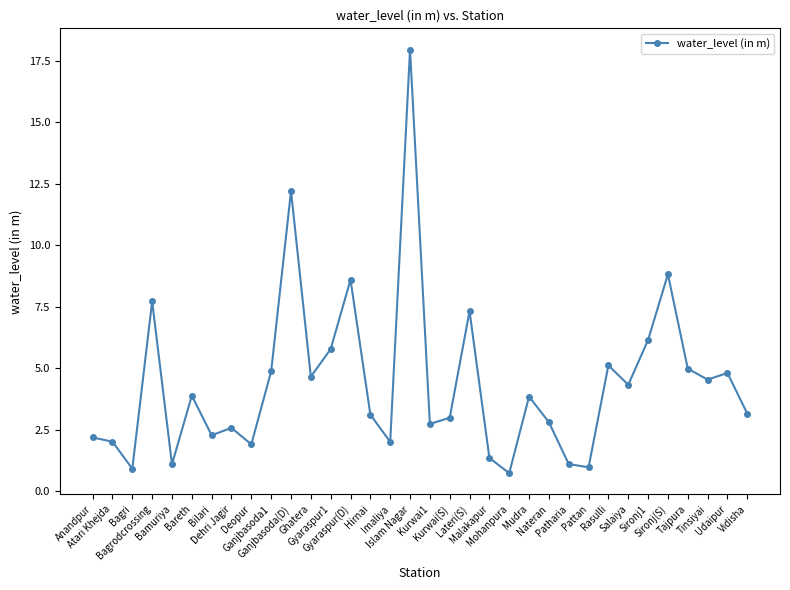

What is the value of the 25th point from the left?

1.1